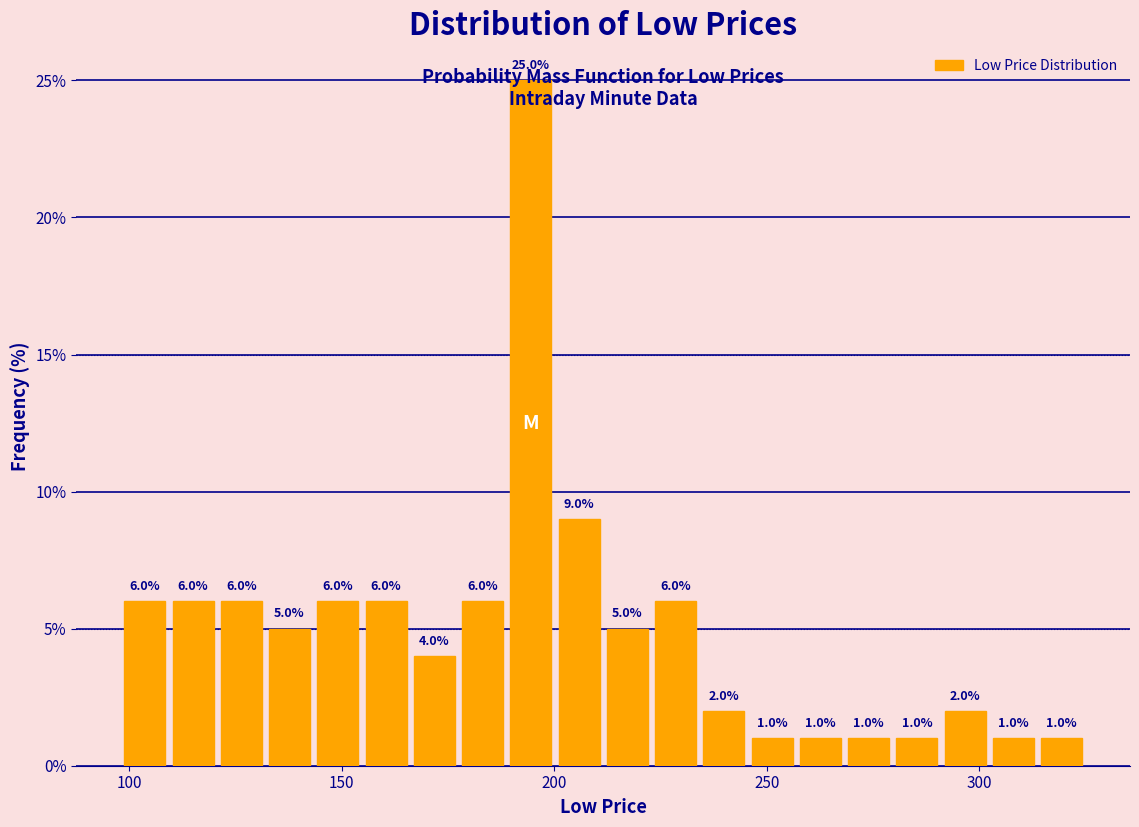

Around what value on the x-axis is the tallest bar? Give the approximate position of its centre, as read against the axis.

195